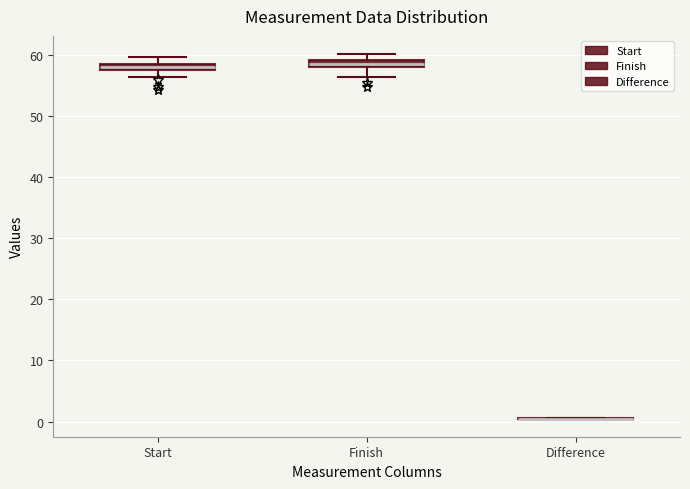

Where is the lower edge of the box for Start on the y-axis? The values are not printed on the chart, so give them approximately, as read against the axis.

58